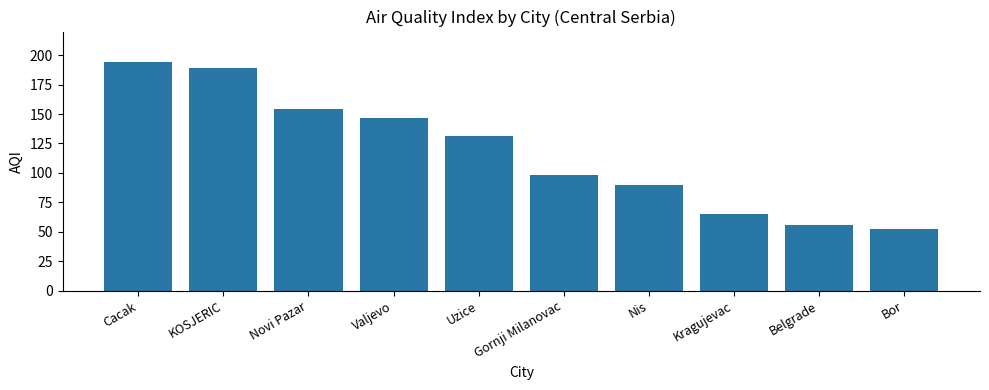

Count the number of data series in this chart.

1